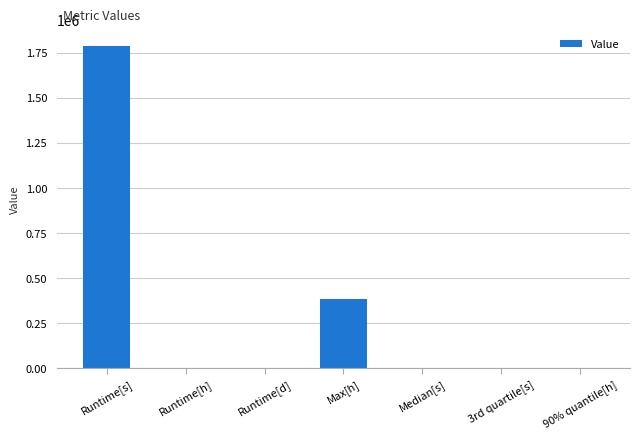

At which label does the data first exceed 20?

Runtime[s]